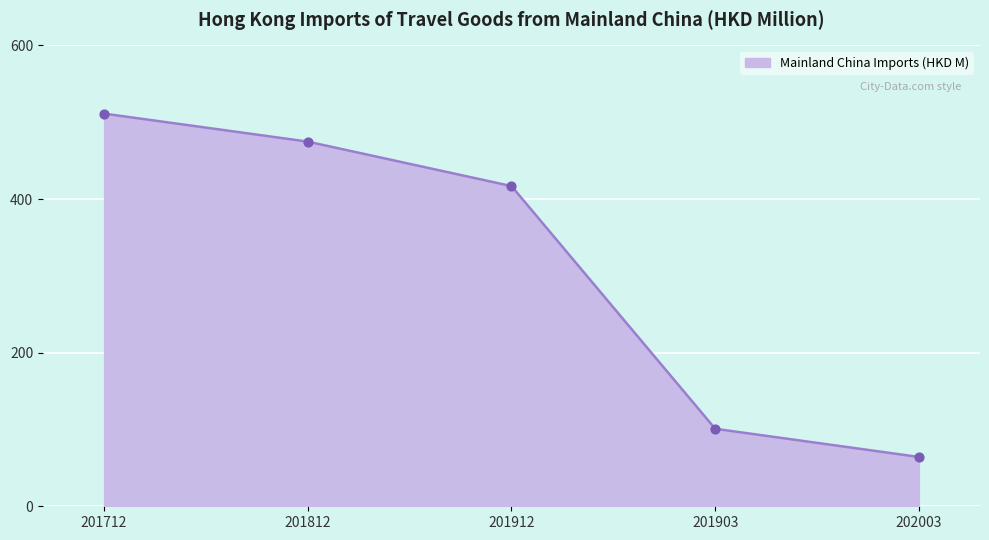

Approximately how many times larger is the value at 201712 compared to 202003?

8.0